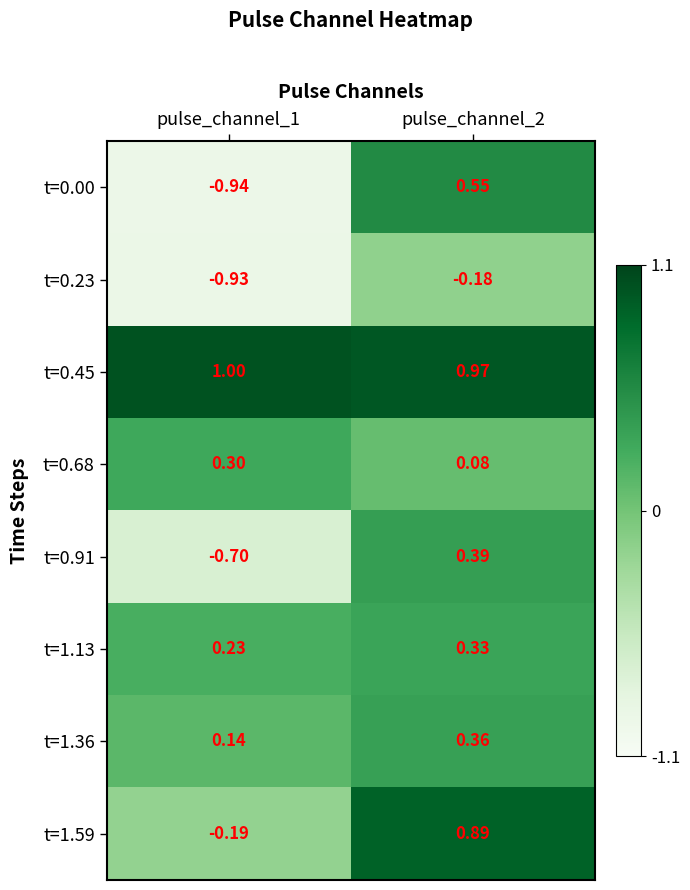

Is the value of t=0.68 at pulse_channel_1 greater than the value of t=0.45 at pulse_channel_1?

No